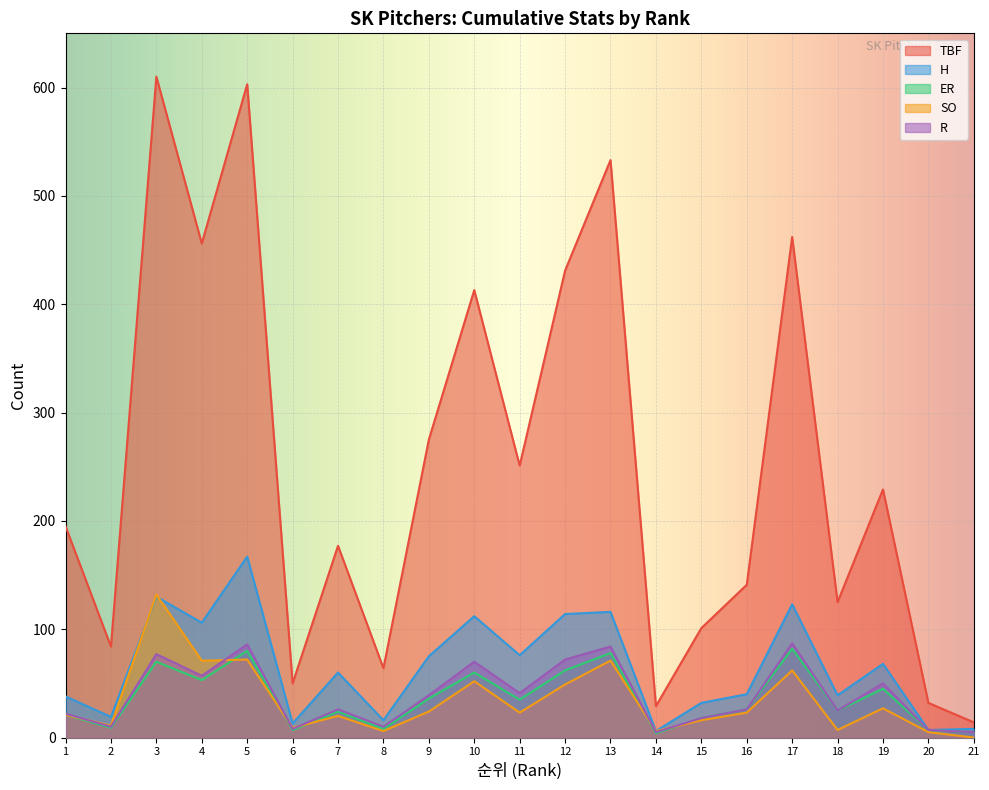

Reading left to right, extract all data points from this chart.

TBF: 1=195	2=84	3=610	4=456	5=603	6=50	7=177	8=64	9=275	10=413	11=251	12=431	13=533	14=29	15=101	16=141	17=462	18=125	19=229	20=32	21=14
H: 1=38	2=19	3=130	4=106	5=167	6=13	7=60	8=16	9=75	10=112	11=76	12=114	13=116	14=6	15=32	16=40	17=123	18=39	19=68	20=7	21=8
ER: 1=21	2=9	3=70	4=53	5=80	6=7	7=24	8=8	9=36	10=60	11=35	12=62	13=78	14=4	15=18	16=26	17=82	18=25	19=45	20=7	21=5
SO: 1=21	2=11	3=132	4=71	5=72	6=9	7=20	8=6	9=24	10=52	11=23	12=49	13=71	14=6	15=16	16=23	17=62	18=7	19=27	20=5	21=0
R: 1=22	2=10	3=77	4=57	5=86	6=8	7=26	8=10	9=39	10=70	11=41	12=72	13=84	14=5	15=18	16=26	17=87	18=25	19=50	20=7	21=5